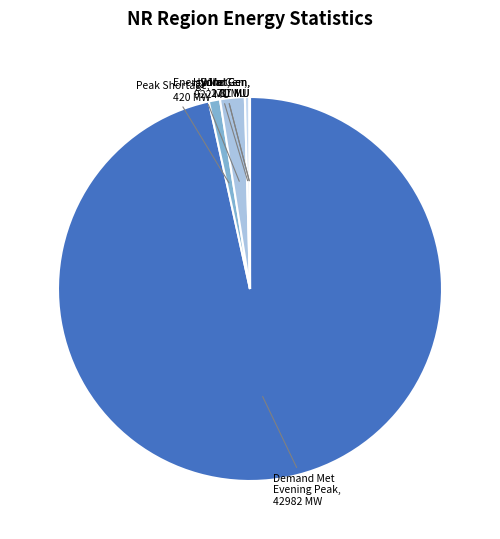

Which category has the biggest portion of the pie?

Demand Met Evening Peak, 42982 MW